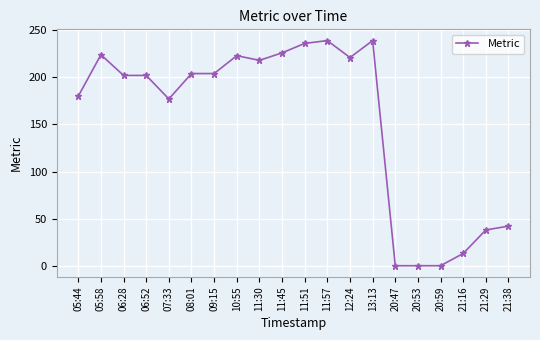

How many lines are shown in the chart?

1